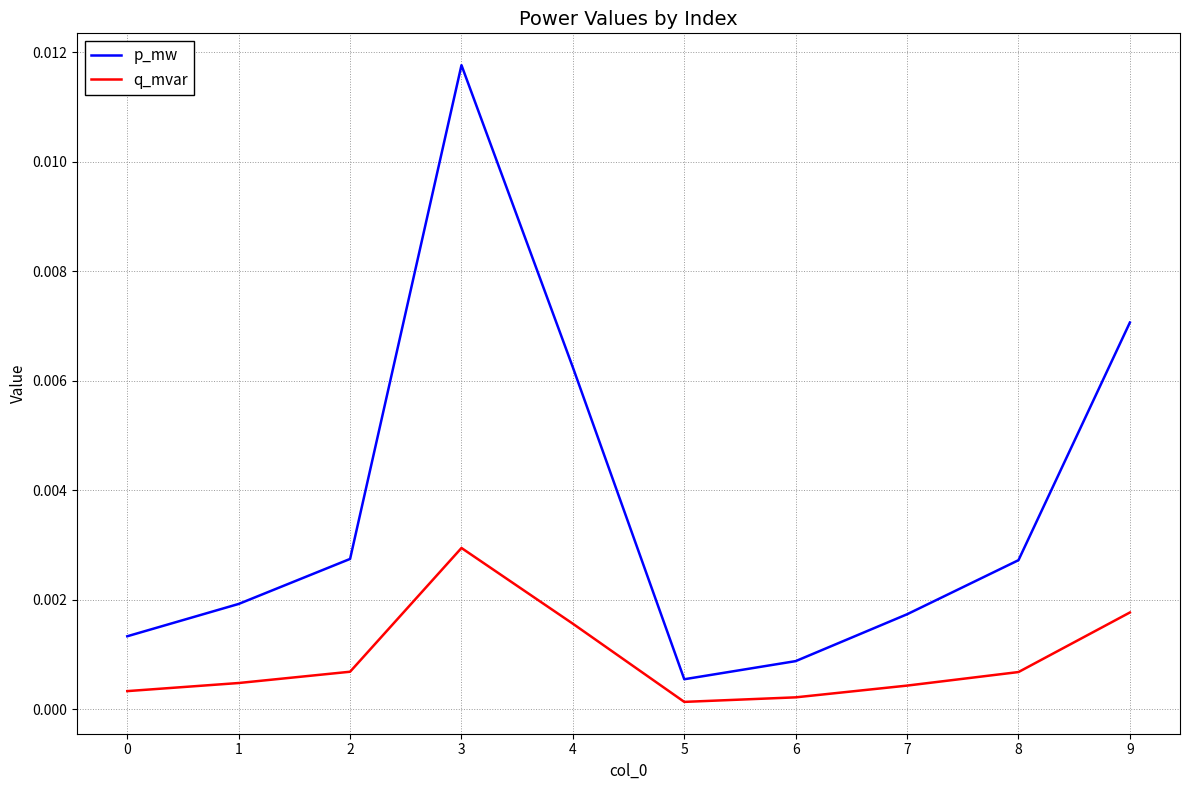

Rank the series by their average value, from highest to lowest.

p_mw, q_mvar